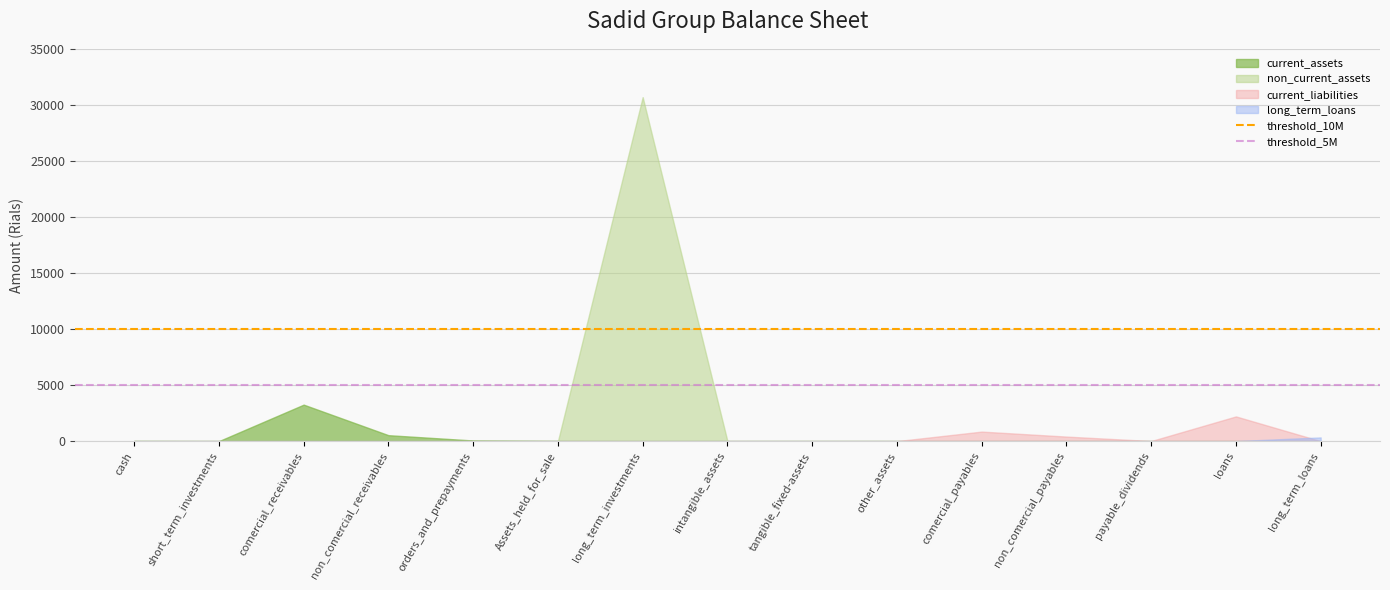

What is the minimum value shown in the chart?

0.0